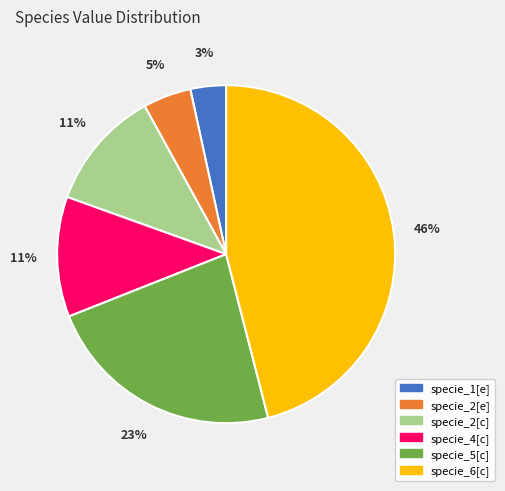

Is it true that specie_2[c] is 22% of the pie?

False